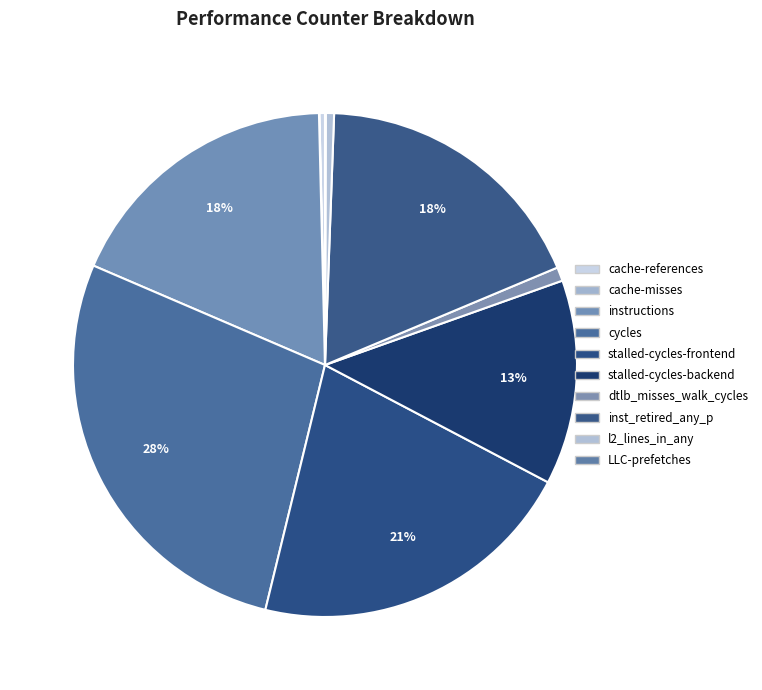

Is there any slice that represents more than half of the pie?

No